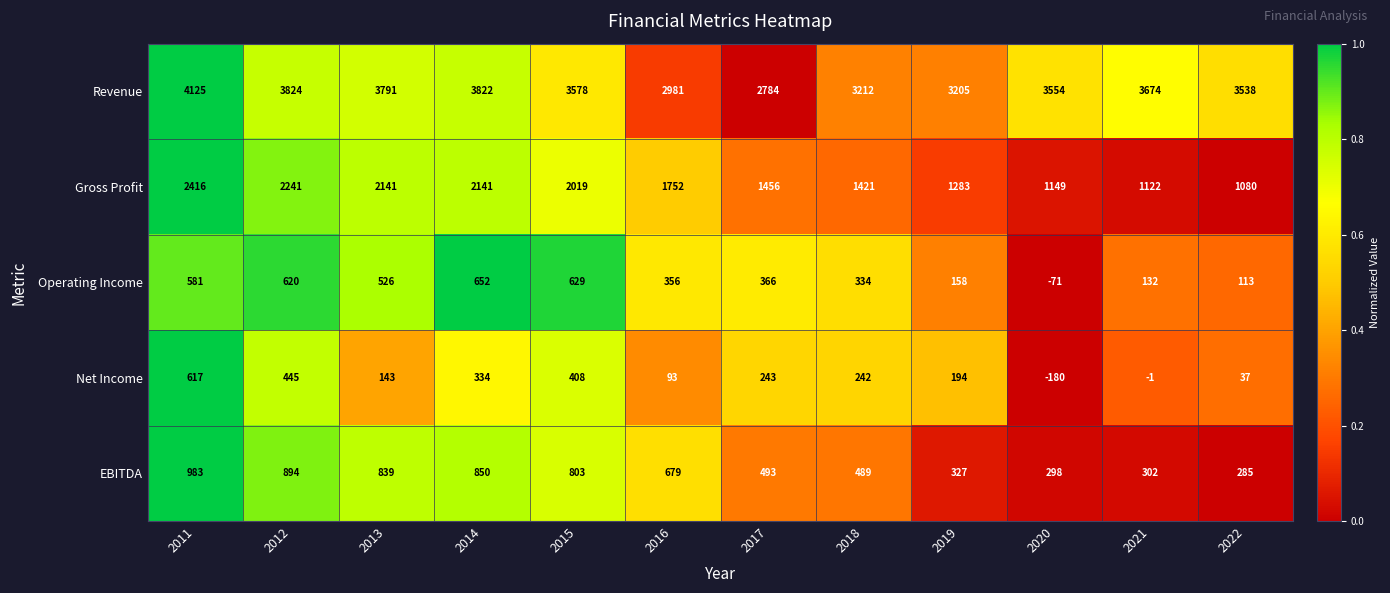

Is it true that EBITDA equals 302 at 2021?

True